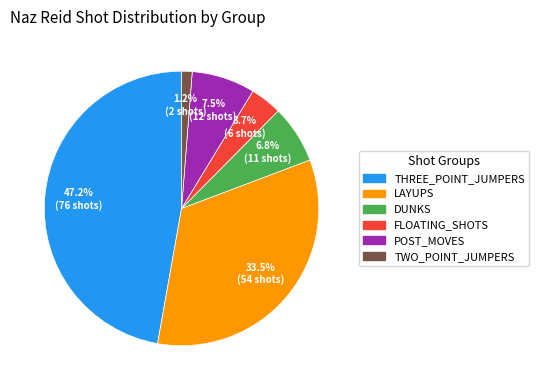

Which slice is the smallest?

TWO_POINT_JUMPERS